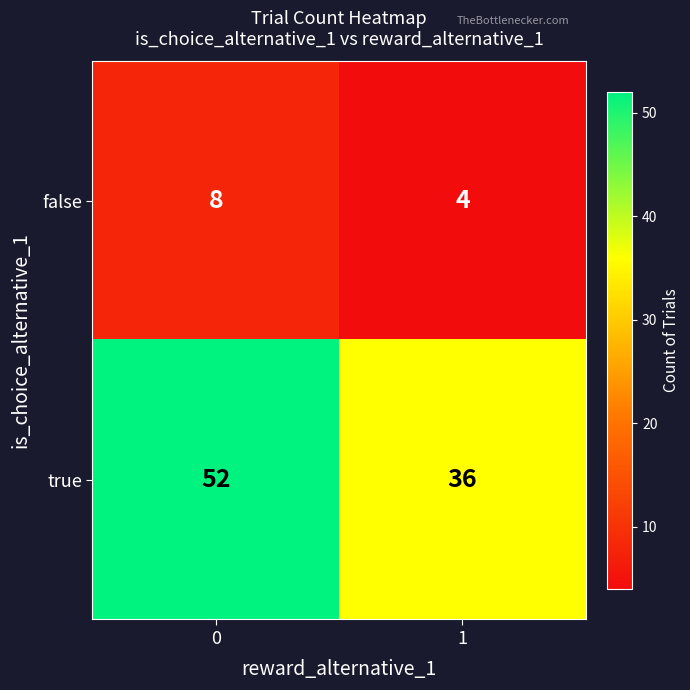

What is the highest value of the false series?

8